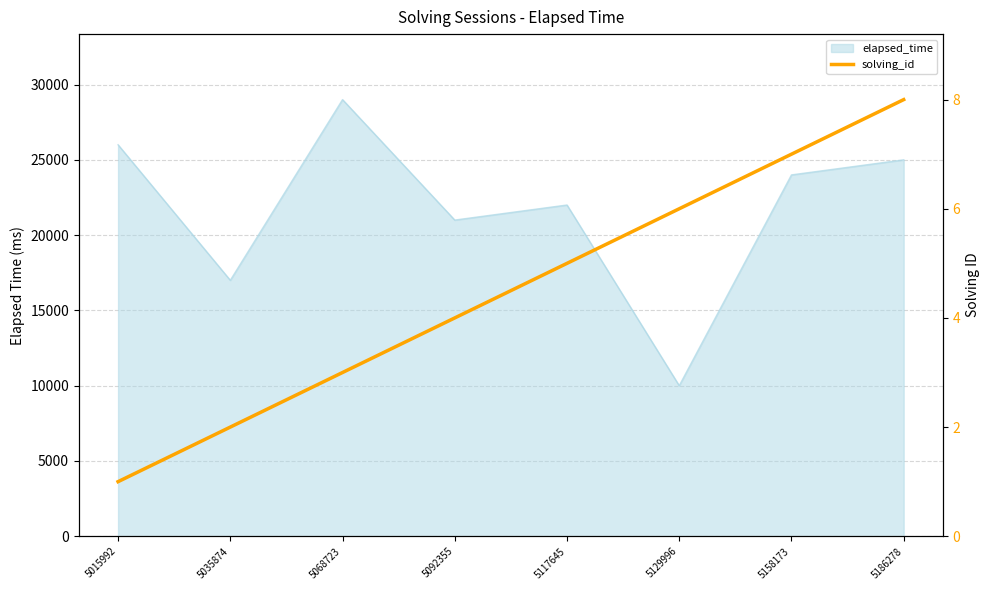

Count the values in the range 3 to 7.

5